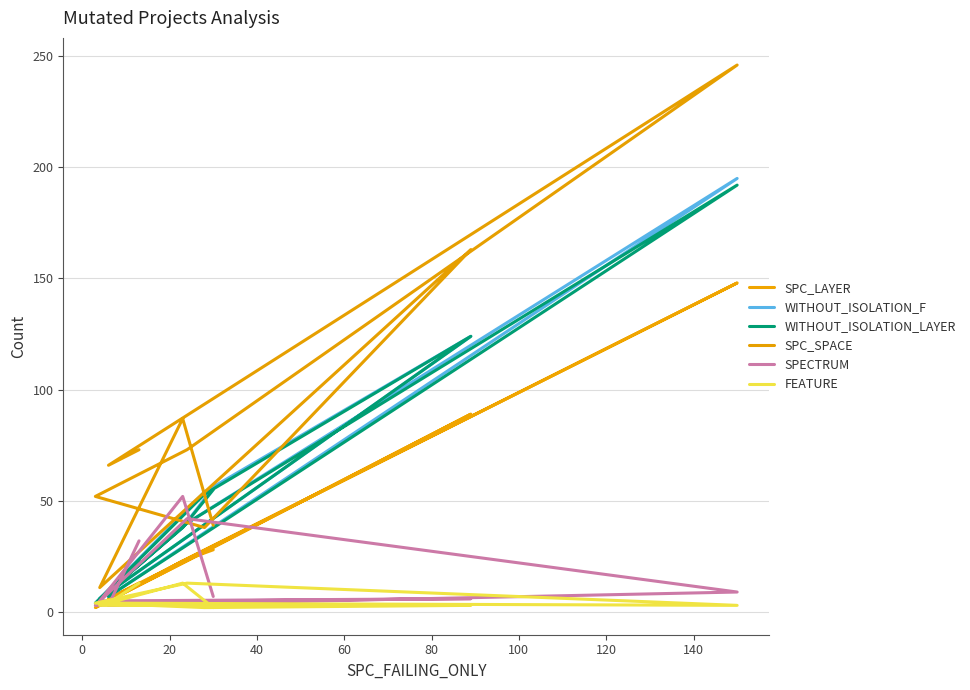

What is the value of the SPC_LAYER point at the 6th from the left?

27